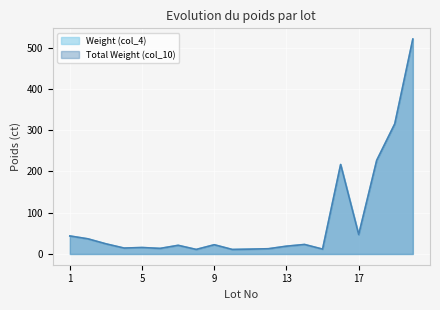

What value does the Weight (col_4) series have at 13?

18.8